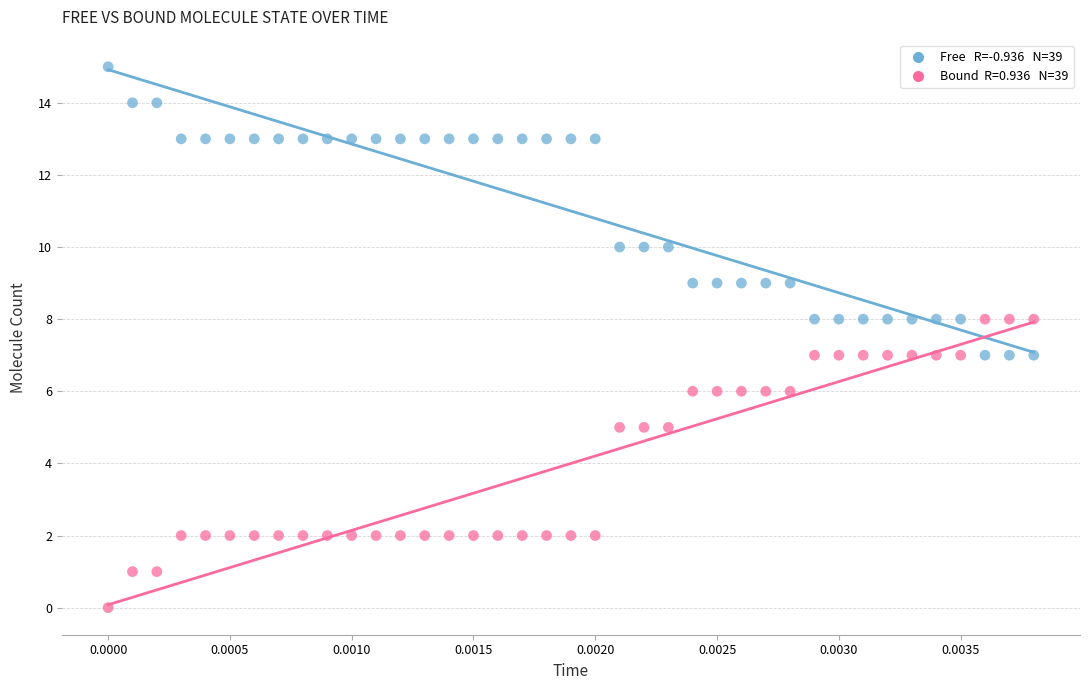

Across all data points, what is the range of Y values (max minus min)?

15